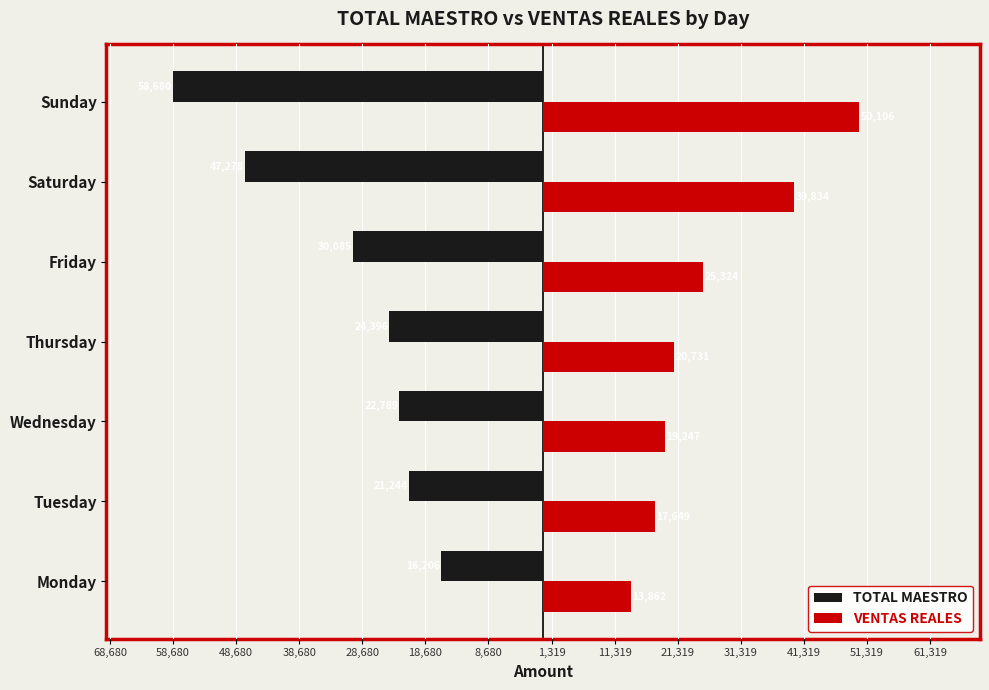

What are all the series names shown in the legend?

TOTAL MAESTRO, VENTAS REALES